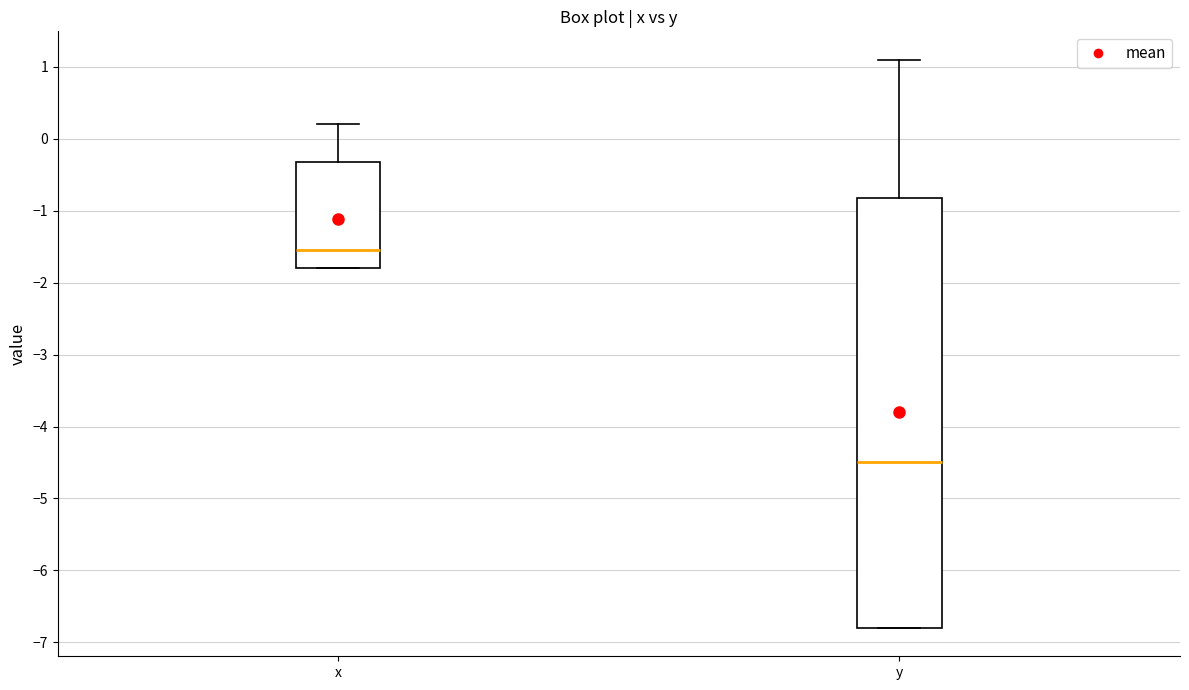

Reading left to right, read every box against the y-axis: the position of its median line, the range the box covers, and the ends of its whiskers. The values are not printed on the chart, so give them approximately, as read against the axis.

x: median -1.5, box -1.8 to -0.3, whiskers -1.8 to 0.2
y: median -4.5, box -6.8 to -0.8, whiskers -6.8 to 1.1